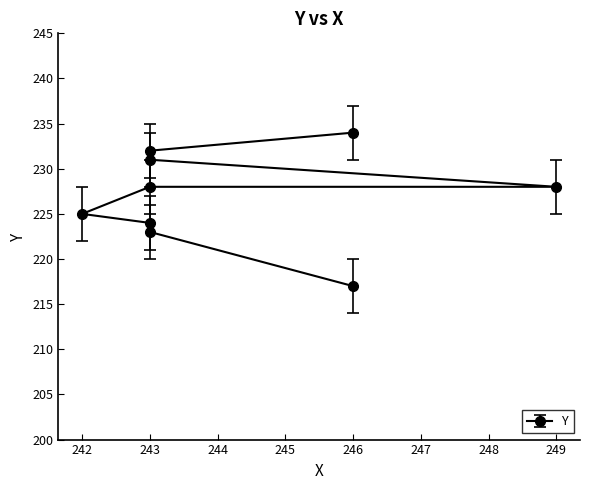

What is the change in value from 243 to 246?

+3